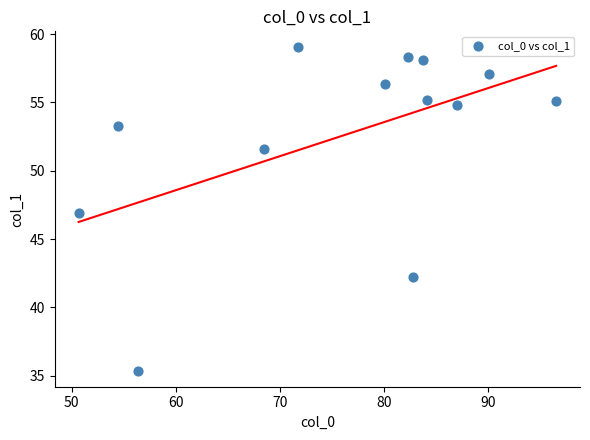

What is the range of Y values (max minus min)?

23.7